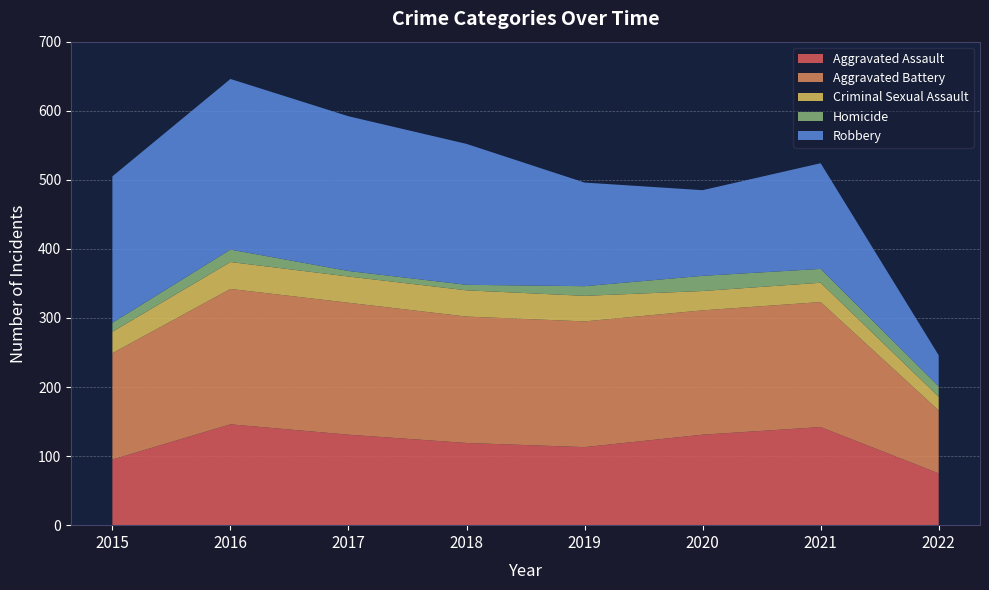

Reading right to left, list all the values displayed in this chart.

Aggravated Assault: 2022=75	2021=142	2020=131	2019=113	2018=119	2017=131	2016=146	2015=95
Aggravated Battery: 2022=91	2021=181	2020=180	2019=182	2018=183	2017=191	2016=196	2015=154
Criminal Sexual Assault: 2022=20	2021=28	2020=28	2019=37	2018=38	2017=38	2016=39	2015=31
Homicide: 2022=15	2021=20	2020=22	2019=14	2018=8	2017=8	2016=18	2015=13
Robbery: 2022=45	2021=153	2020=124	2019=150	2018=204	2017=224	2016=247	2015=212